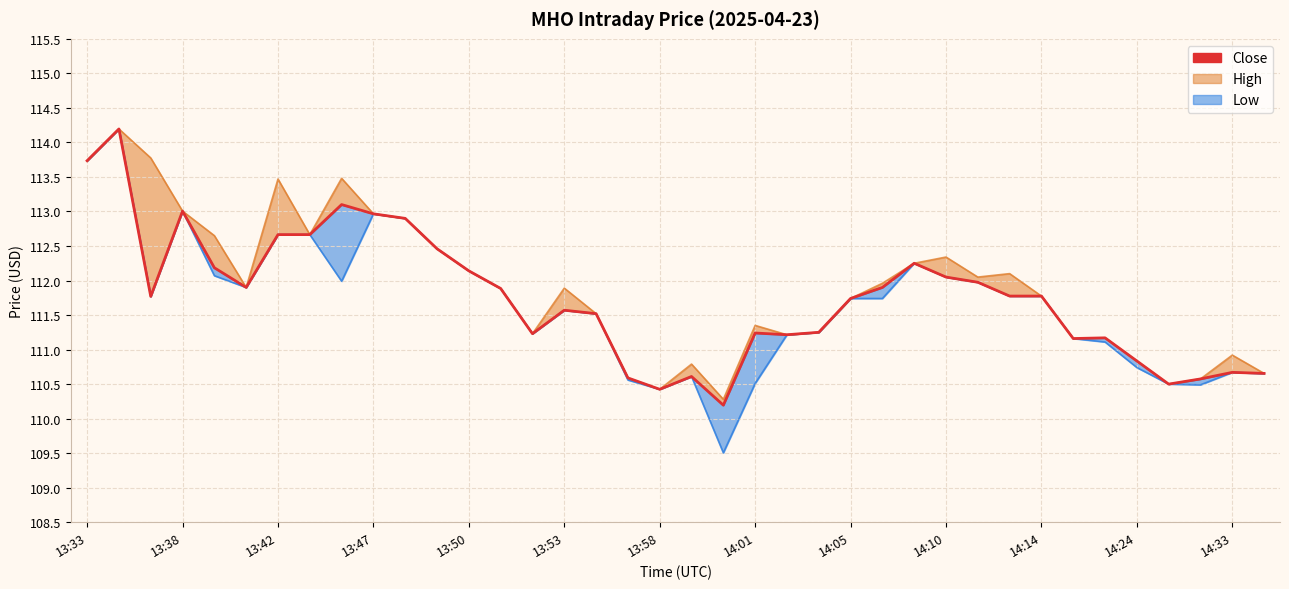

True or false: the data shows 45.4 at 14:01.

False